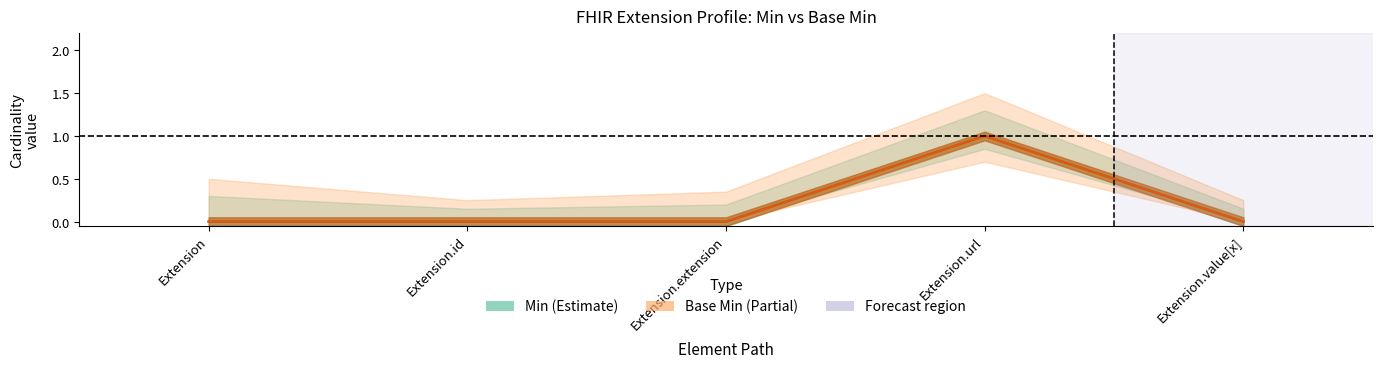

Reading left to right, extract all data points from this chart.

Min: Extension=0	Extension.id=0	Extension.extension=0	Extension.url=1	Extension.value[x]=0
Base Min: Extension=0	Extension.id=0	Extension.extension=0	Extension.url=1	Extension.value[x]=0